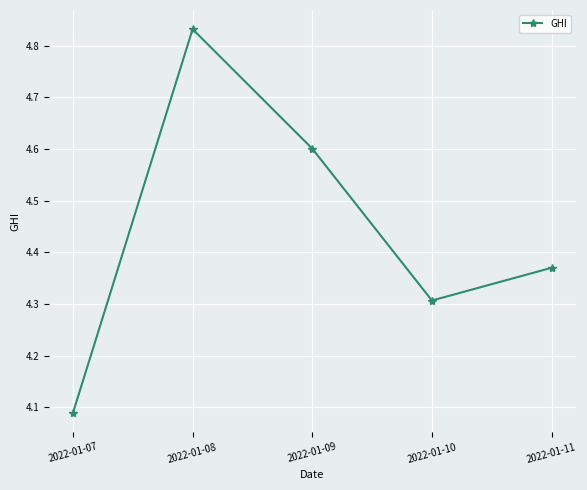

Count the number of data series in this chart.

1